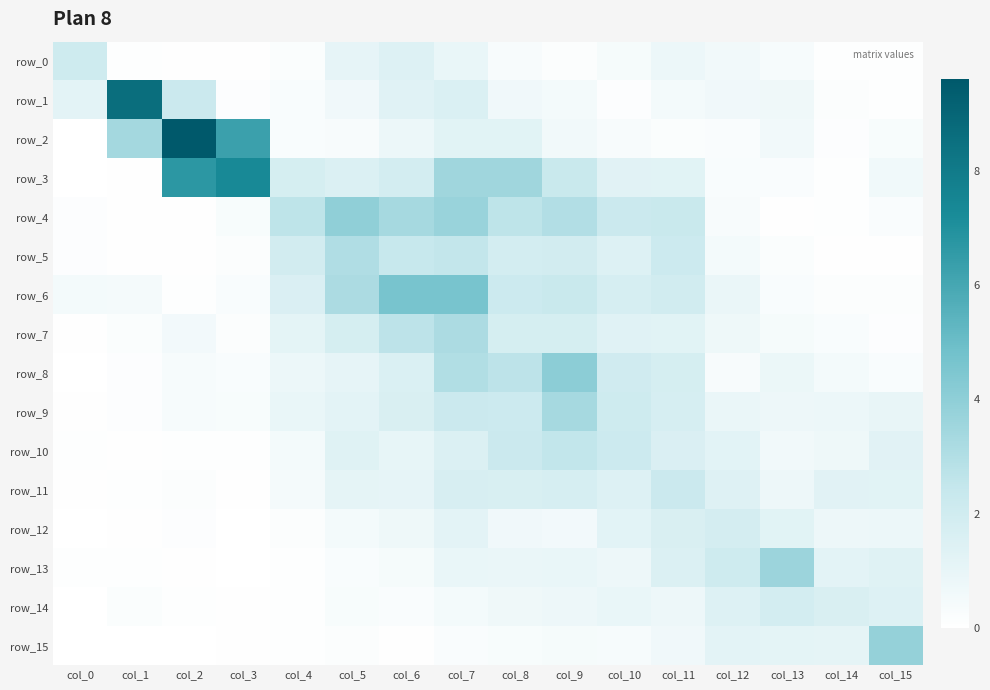

Reading left to right, what are all the values shown in this chart?

row_0: col_0=2.1	col_1=0.1	col_2=0.1	col_3=0.1	col_4=0.2	col_5=1.1	col_6=1.4	col_7=0.9	col_8=0.4	col_9=0.2	col_10=0.4	col_11=0.8	col_12=0.6	col_13=0.4	col_14=0.1	col_15=0.1
row_1: col_0=1.2	col_1=8.6	col_2=2.2	col_3=0.1	col_4=0.3	col_5=0.7	col_6=1.3	col_7=1.6	col_8=0.6	col_9=0.5	col_10=0.1	col_11=0.5	col_12=0.7	col_13=0.7	col_14=0.2	col_15=0.1
row_2: col_0=0.0	col_1=3.4	col_2=9.6	col_3=6.3	col_4=0.3	col_5=0.3	col_6=0.8	col_7=1.2	col_8=1.2	col_9=0.6	col_10=0.4	col_11=0.2	col_12=0.2	col_13=0.6	col_14=0.1	col_15=0.3
row_3: col_0=0.0	col_1=0.1	col_2=6.7	col_3=7.3	col_4=1.8	col_5=1.5	col_6=1.9	col_7=3.5	col_8=3.5	col_9=2.3	col_10=1.3	col_11=1.3	col_12=0.3	col_13=0.2	col_14=0.1	col_15=0.6
row_4: col_0=0.1	col_1=0.0	col_2=0.1	col_3=0.3	col_4=2.6	col_5=4.0	col_6=3.3	col_7=3.7	col_8=2.6	col_9=3.0	col_10=2.2	col_11=2.3	col_12=0.4	col_13=0.1	col_14=0.1	col_15=0.2
row_5: col_0=0.1	col_1=0.1	col_2=0.1	col_3=0.2	col_4=1.9	col_5=3.1	col_6=2.4	col_7=2.5	col_8=1.9	col_9=1.9	col_10=1.5	col_11=2.1	col_12=0.5	col_13=0.2	col_14=0.1	col_15=0.1
row_6: col_0=0.5	col_1=0.5	col_2=0.1	col_3=0.3	col_4=1.6	col_5=3.2	col_6=4.6	col_7=4.7	col_8=2.1	col_9=2.3	col_10=1.8	col_11=2.0	col_12=0.9	col_13=0.3	col_14=0.2	col_15=0.2
row_7: col_0=0.1	col_1=0.2	col_2=0.6	col_3=0.2	col_4=1.2	col_5=1.8	col_6=2.7	col_7=3.2	col_8=1.8	col_9=1.8	col_10=1.3	col_11=1.3	col_12=0.7	col_13=0.4	col_14=0.3	col_15=0.1
row_8: col_0=0.0	col_1=0.1	col_2=0.4	col_3=0.3	col_4=0.8	col_5=1.1	col_6=1.6	col_7=3.0	col_8=2.7	col_9=4.1	col_10=2.0	col_11=1.8	col_12=0.4	col_13=0.8	col_14=0.5	col_15=0.3
row_9: col_0=0.0	col_1=0.1	col_2=0.4	col_3=0.3	col_4=0.9	col_5=1.2	col_6=1.6	col_7=2.2	col_8=2.2	col_9=3.3	col_10=2.1	col_11=1.7	col_12=0.9	col_13=0.8	col_14=0.8	col_15=1.0
row_10: col_0=0.1	col_1=0.1	col_2=0.1	col_3=0.1	col_4=0.5	col_5=1.4	col_6=1.0	col_7=1.5	col_8=2.2	col_9=2.5	col_10=2.2	col_11=1.6	col_12=1.2	col_13=0.6	col_14=0.8	col_15=1.3
row_11: col_0=0.1	col_1=0.1	col_2=0.2	col_3=0.0	col_4=0.5	col_5=1.1	col_6=1.1	col_7=1.7	col_8=1.7	col_9=1.7	col_10=1.4	col_11=2.2	col_12=1.4	col_13=0.8	col_14=1.3	col_15=1.2
row_12: col_0=0.0	col_1=0.1	col_2=0.1	col_3=0.0	col_4=0.2	col_5=0.5	col_6=0.7	col_7=1.2	col_8=0.7	col_9=0.5	col_10=1.2	col_11=1.6	col_12=1.8	col_13=1.3	col_14=0.8	col_15=0.8
row_13: col_0=0.1	col_1=0.1	col_2=0.1	col_3=0.0	col_4=0.1	col_5=0.3	col_6=0.4	col_7=0.9	col_8=0.9	col_9=0.9	col_10=0.8	col_11=1.5	col_12=2.1	col_13=3.6	col_14=1.2	col_15=1.4
row_14: col_0=0.0	col_1=0.2	col_2=0.1	col_3=0.1	col_4=0.1	col_5=0.3	col_6=0.2	col_7=0.5	col_8=0.7	col_9=0.8	col_10=0.9	col_11=0.8	col_12=1.5	col_13=1.9	col_14=1.6	col_15=1.5
row_15: col_0=0.0	col_1=0.0	col_2=0.0	col_3=0.1	col_4=0.1	col_5=0.2	col_6=0.1	col_7=0.2	col_8=0.3	col_9=0.4	col_10=0.4	col_11=0.6	col_12=1.2	col_13=1.2	col_14=1.1	col_15=3.8